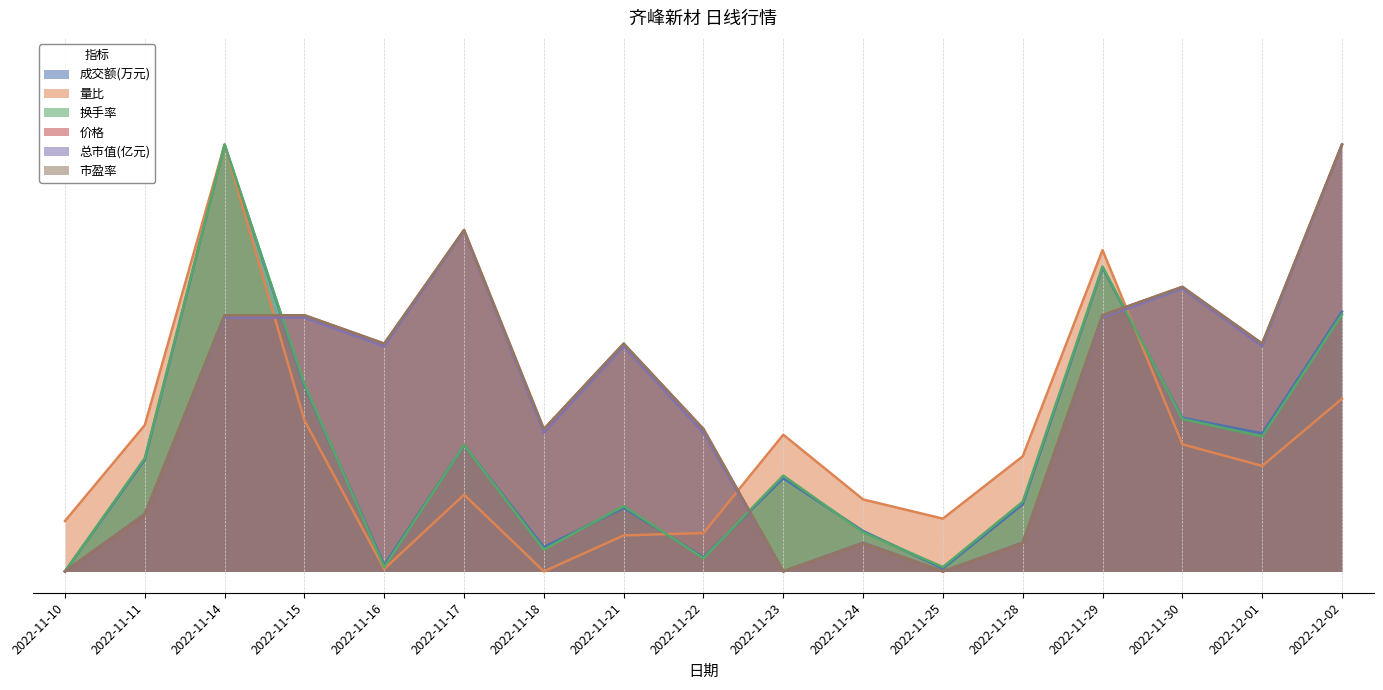

How many lines are shown in the chart?

6